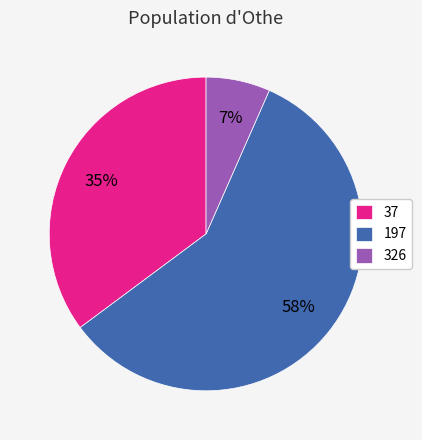

The 37 slice represents 29% of the pie. True or false?

False